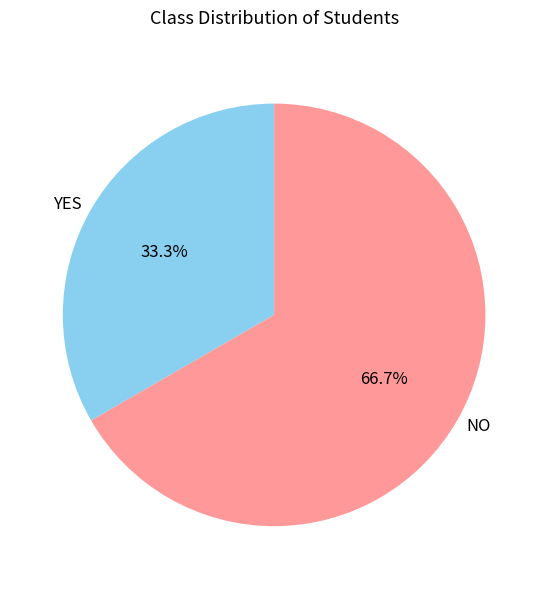

How many segments does this pie chart have?

2